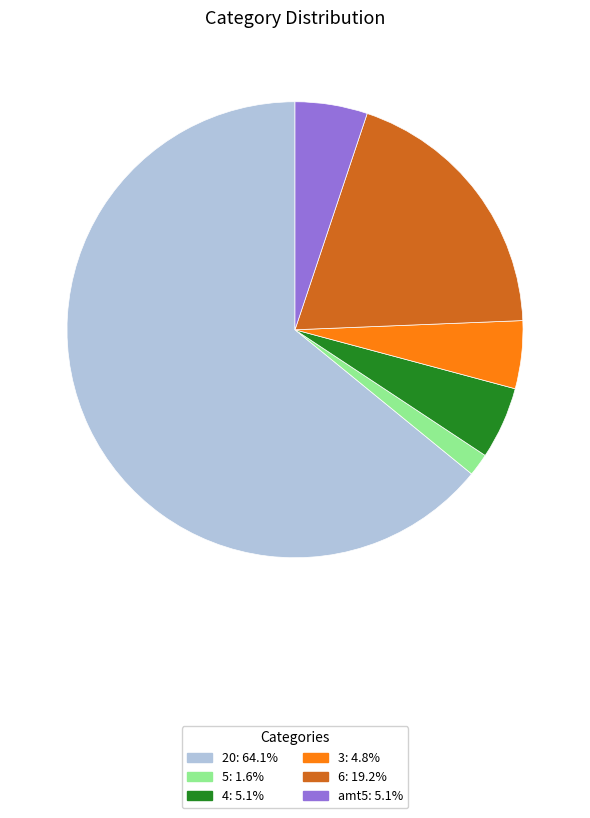

True or false: amt5 accounts for 5% of the total.

True